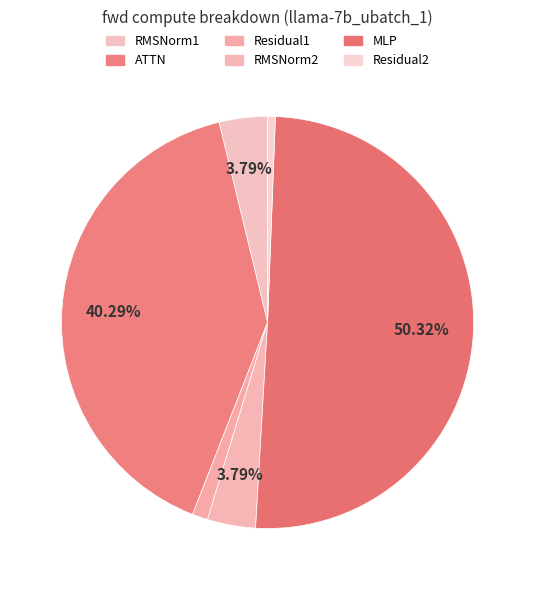

What is the total percentage of MLP and RMSNorm2?

54.1%